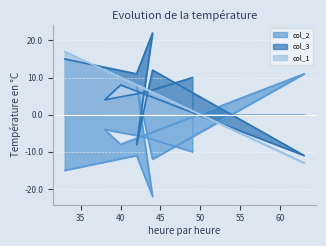

The value of col_1 at 42 is 12. True or false?

False